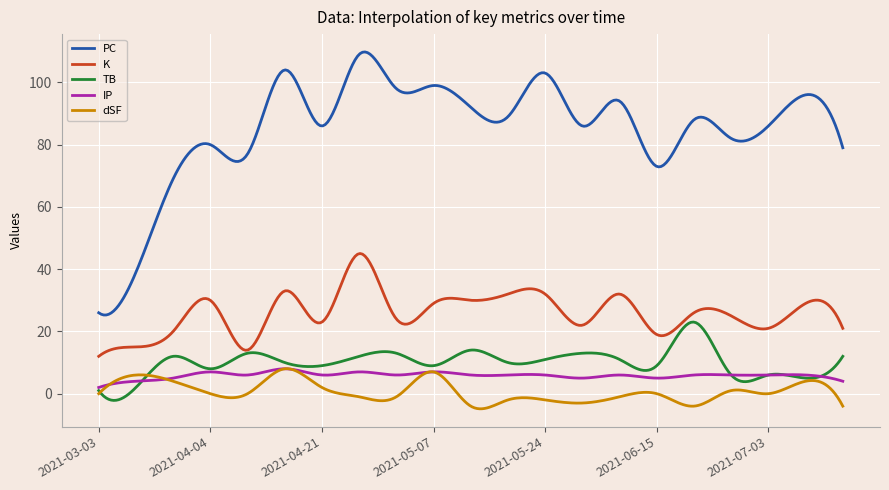

What is the difference between the maximum and minimum values in the PC series?

84.5